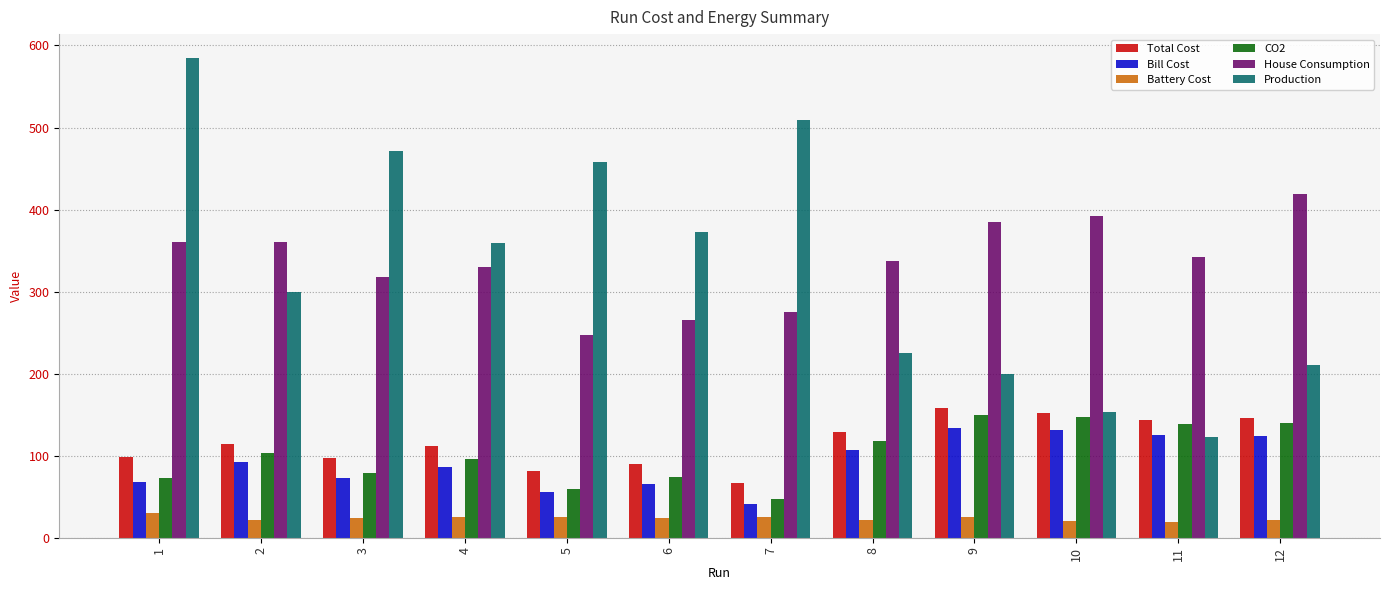

The value of Bill Cost at 7 is 14.7. True or false?

False